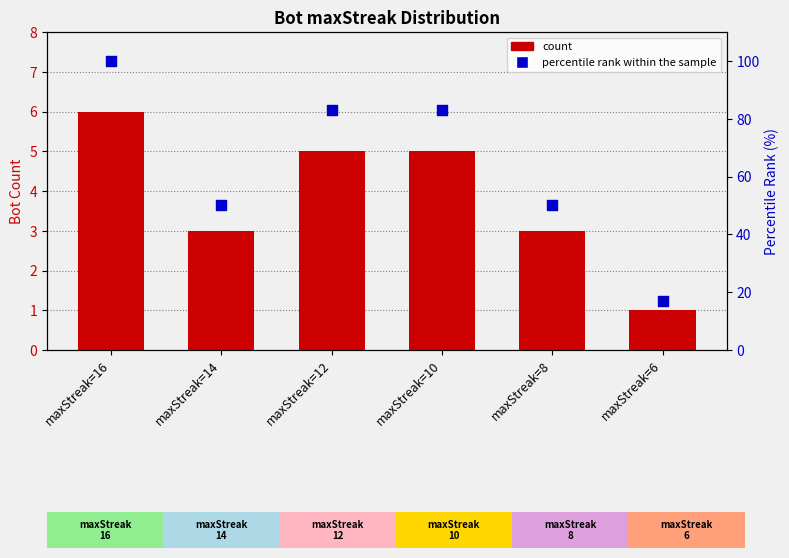

What is the total value across all series at maxStreak=8?

53